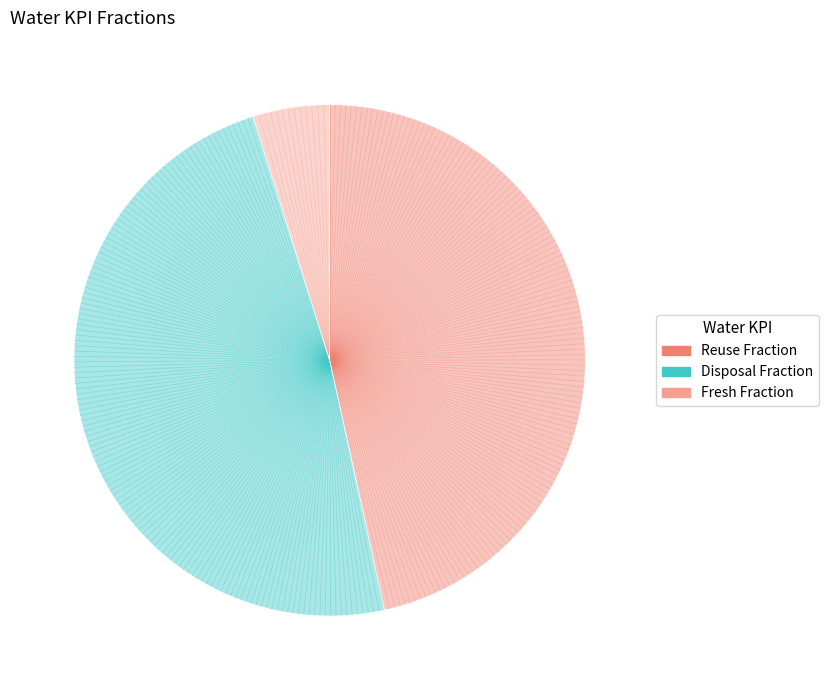

Is there a majority slice in this chart?

No